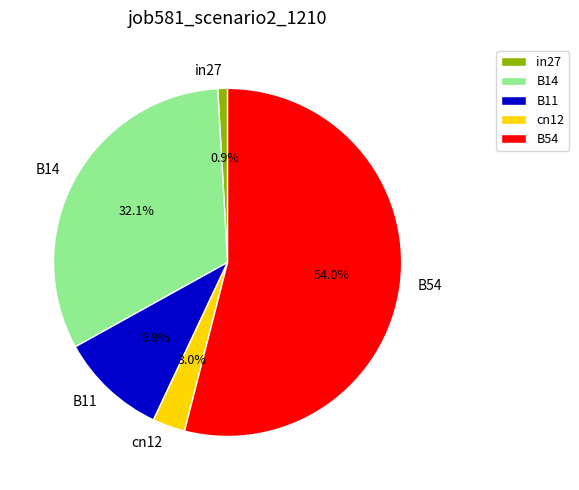

Is the sum of B54 and in27 greater than half?

Yes